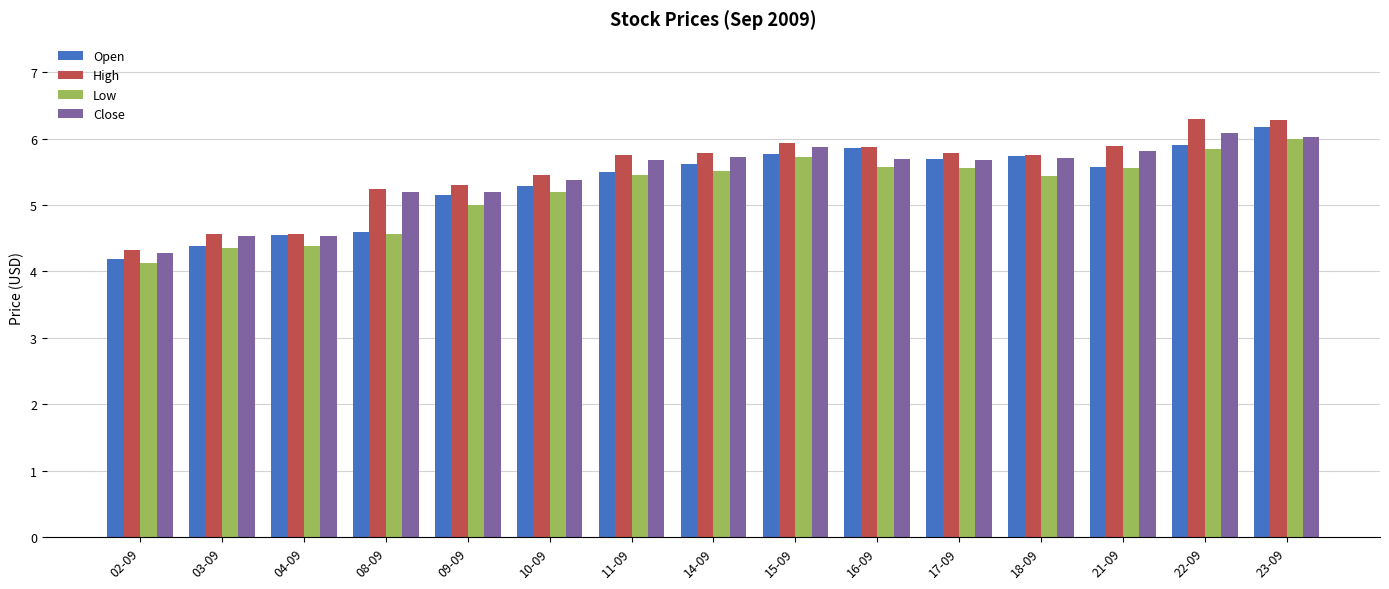

Does the chart contain any negative values?

No